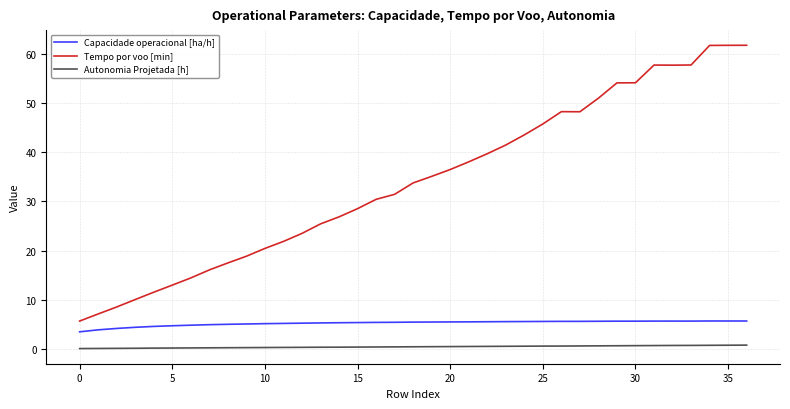

List the series in order of their peak value, lowest first.

Autonomia Projetada [h], Capacidade operacional [ha/h], Tempo por voo [min]